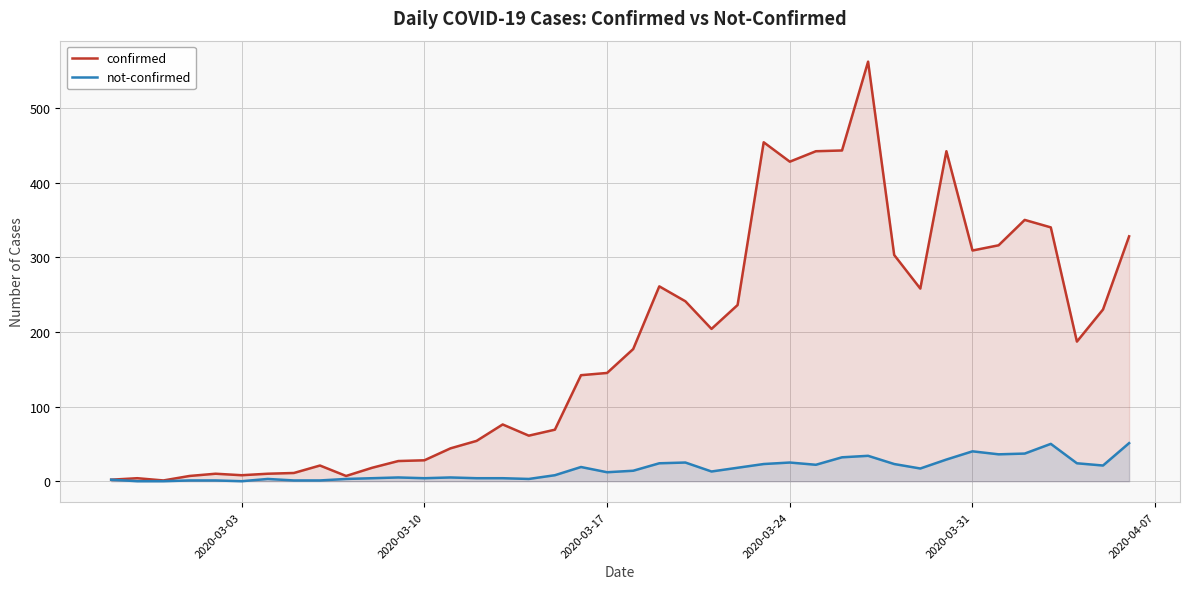

Does the chart have visible grid lines?

Yes